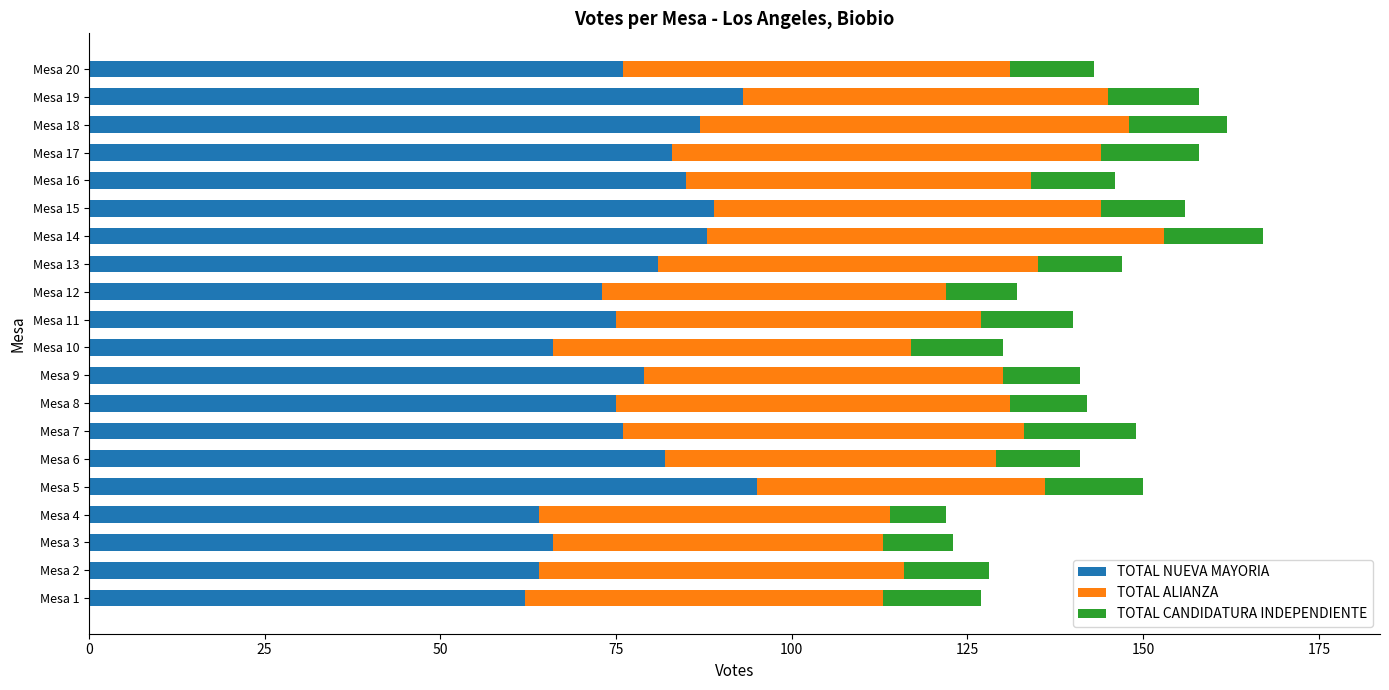

What is the total value across all series at Mesa 2?

128